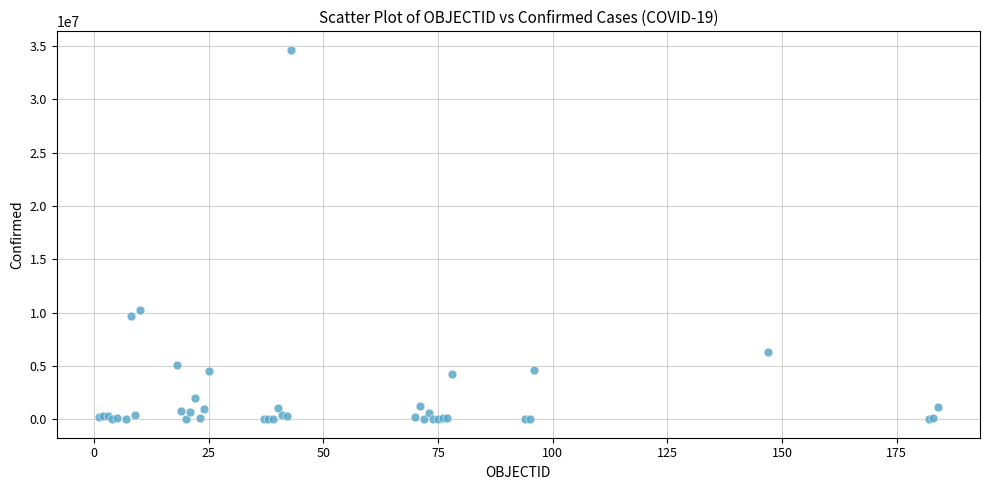

What Y value in the scatter plot is closest to 17330886?

10238227